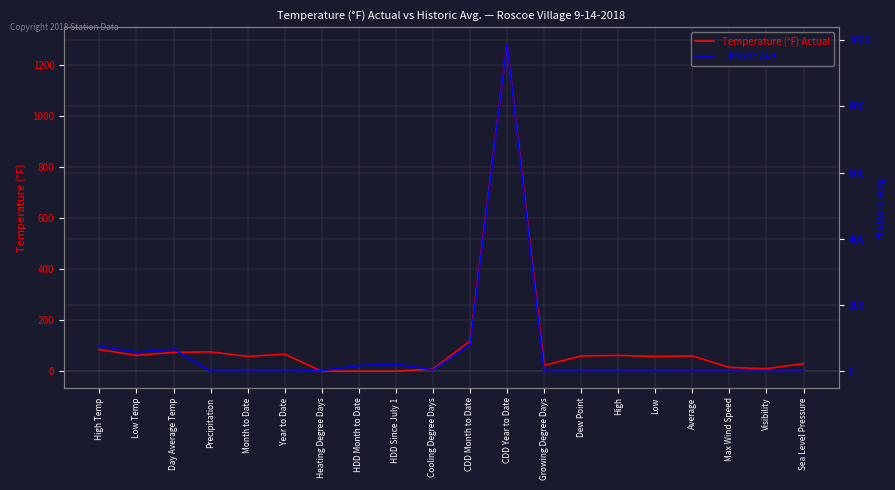

Where is the first local minimum for Temperature (°F) Actual?

Low Temp